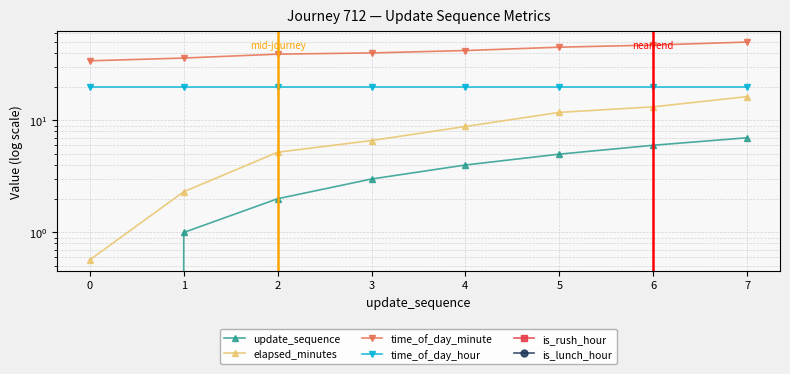

The update_sequence series shows 4.0 at 4. True or false?

True